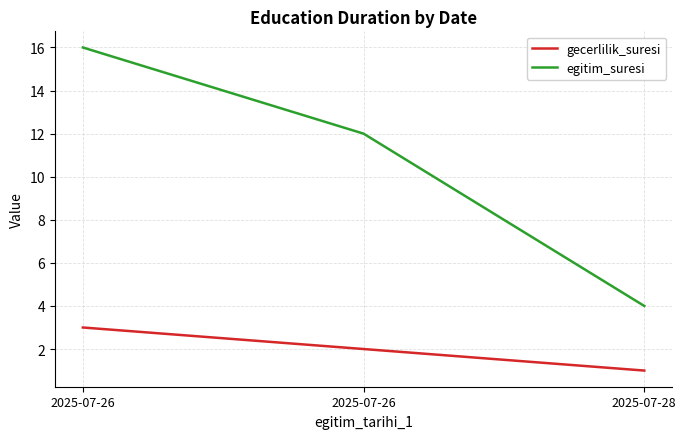

Which series has the largest total across all categories?

egitim_suresi